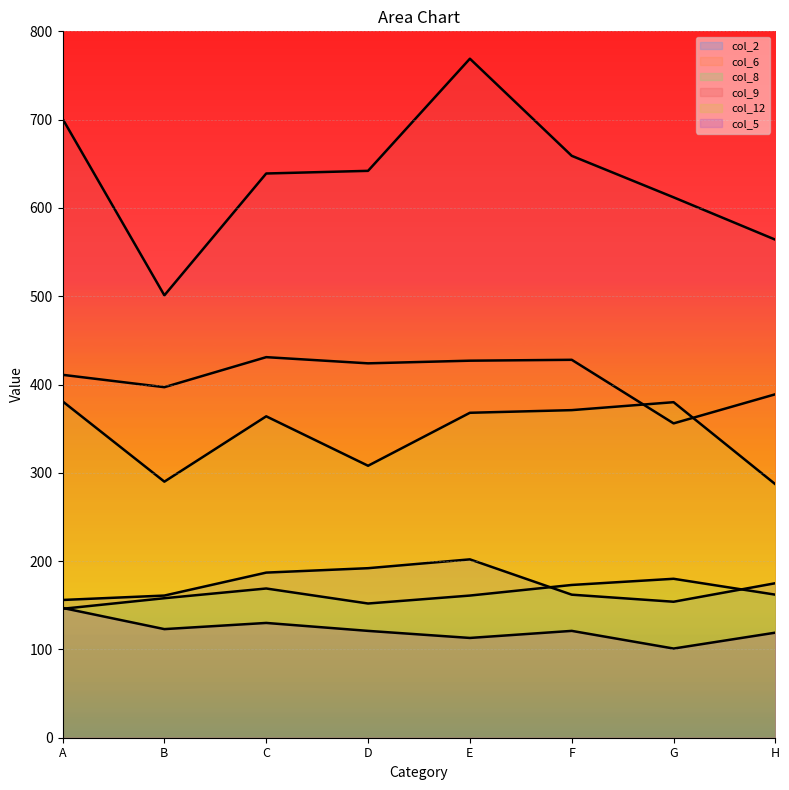

In col_5, how many points are lower than both neighbors (excluding endpoints)?

3